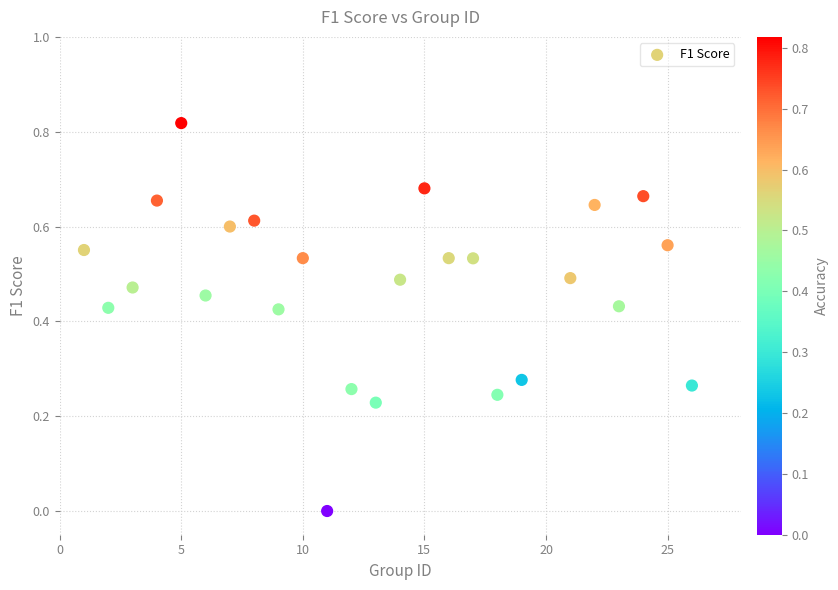

What is the range of X values (max minus min)?

25.0